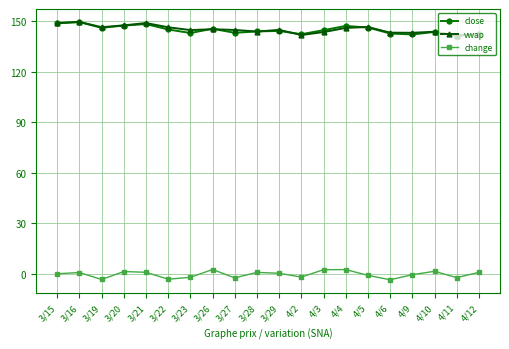

Is it true that close equals 147.5 at 3/20?

True